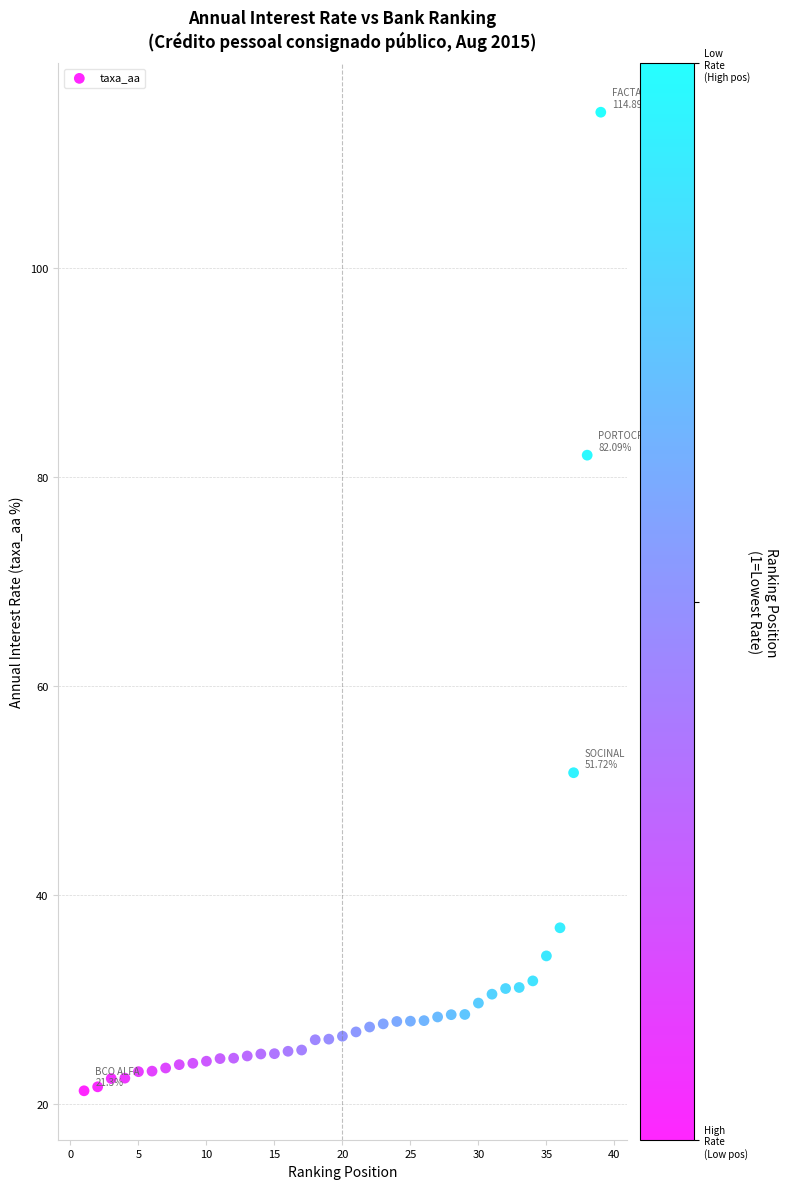

What Y value in the scatter plot is closest to 68?

82.1